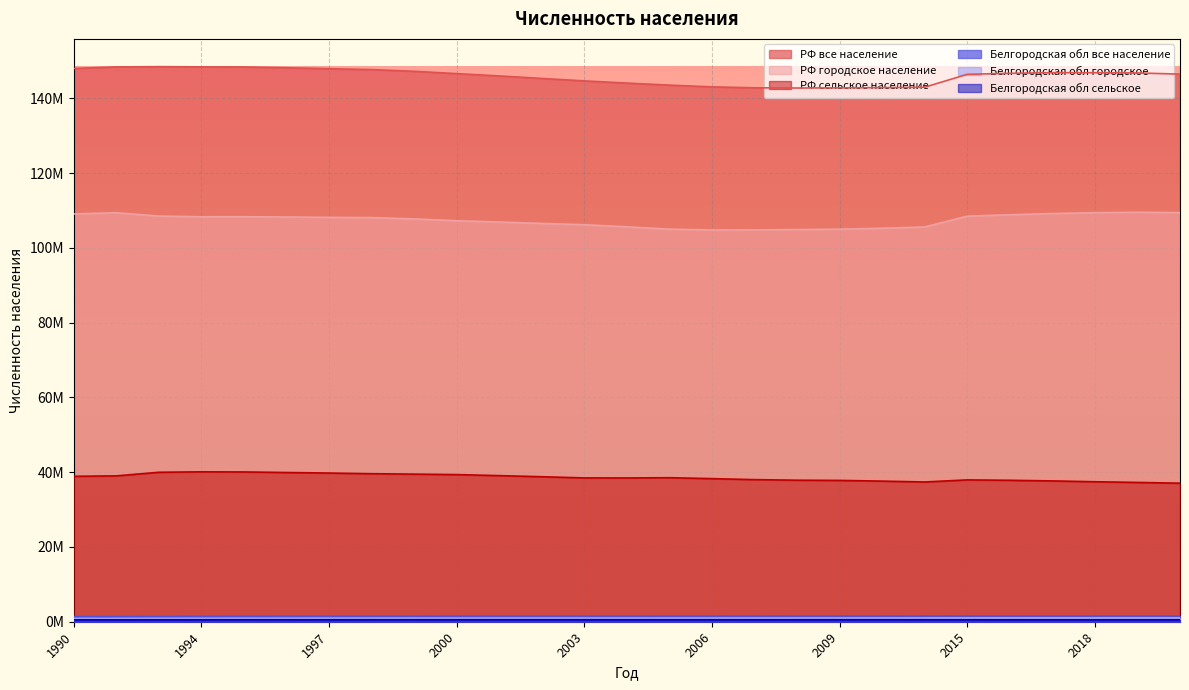

What is the value of the РФ городское население point at the 2nd from the left?

109381396